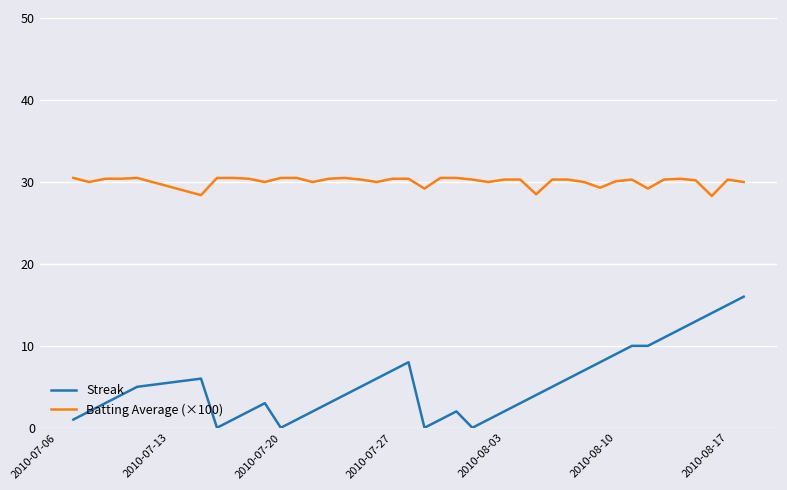

Which series has the largest range (max minus min)?

Streak